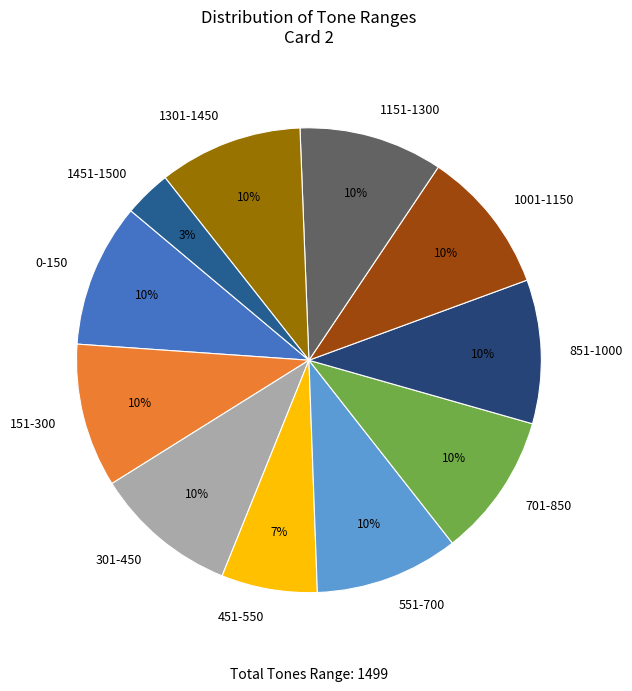

Is 1451-1500 the majority of the pie?

No